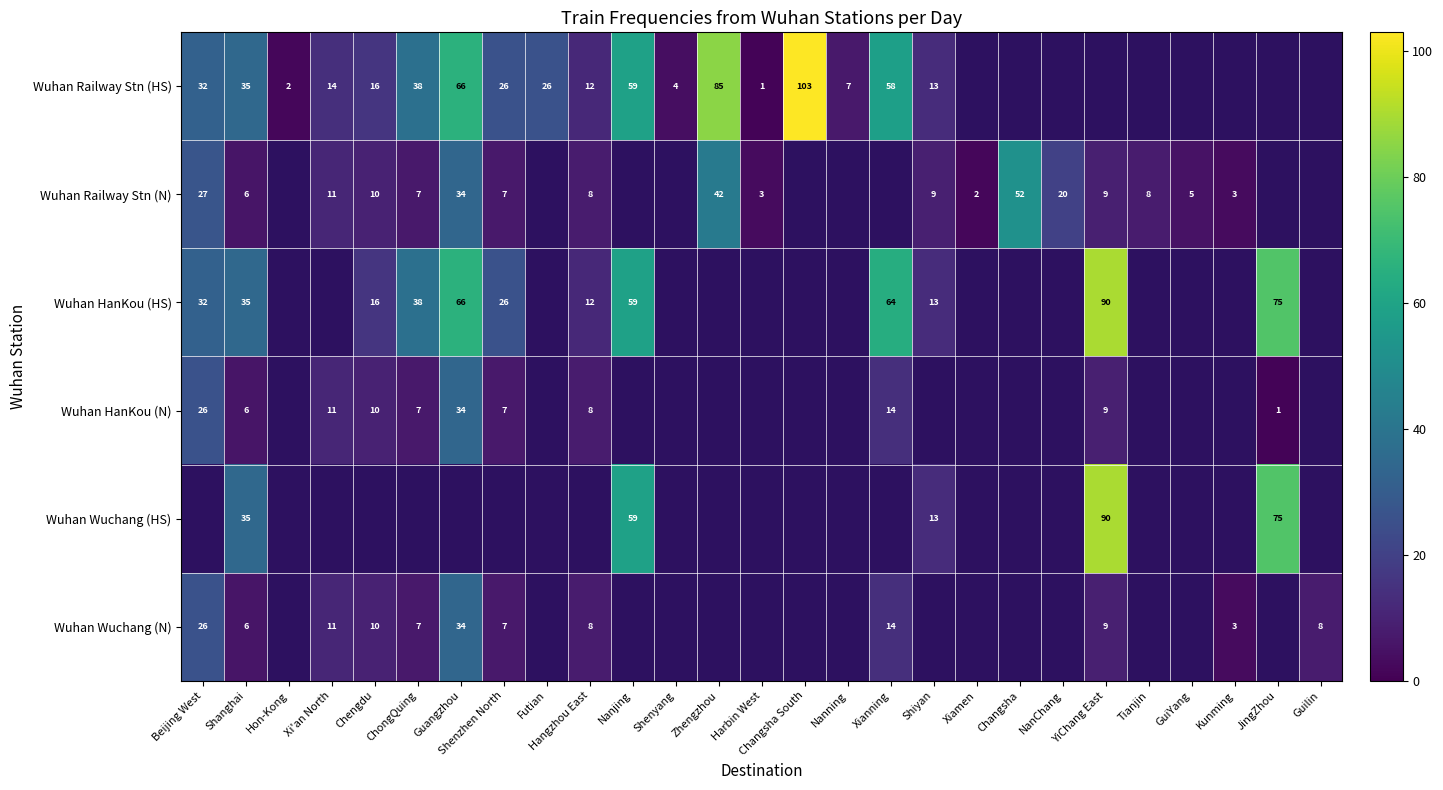

True or false: Wuhan Railway Stn (HS) has a value of 38 at Zhengzhou.

False